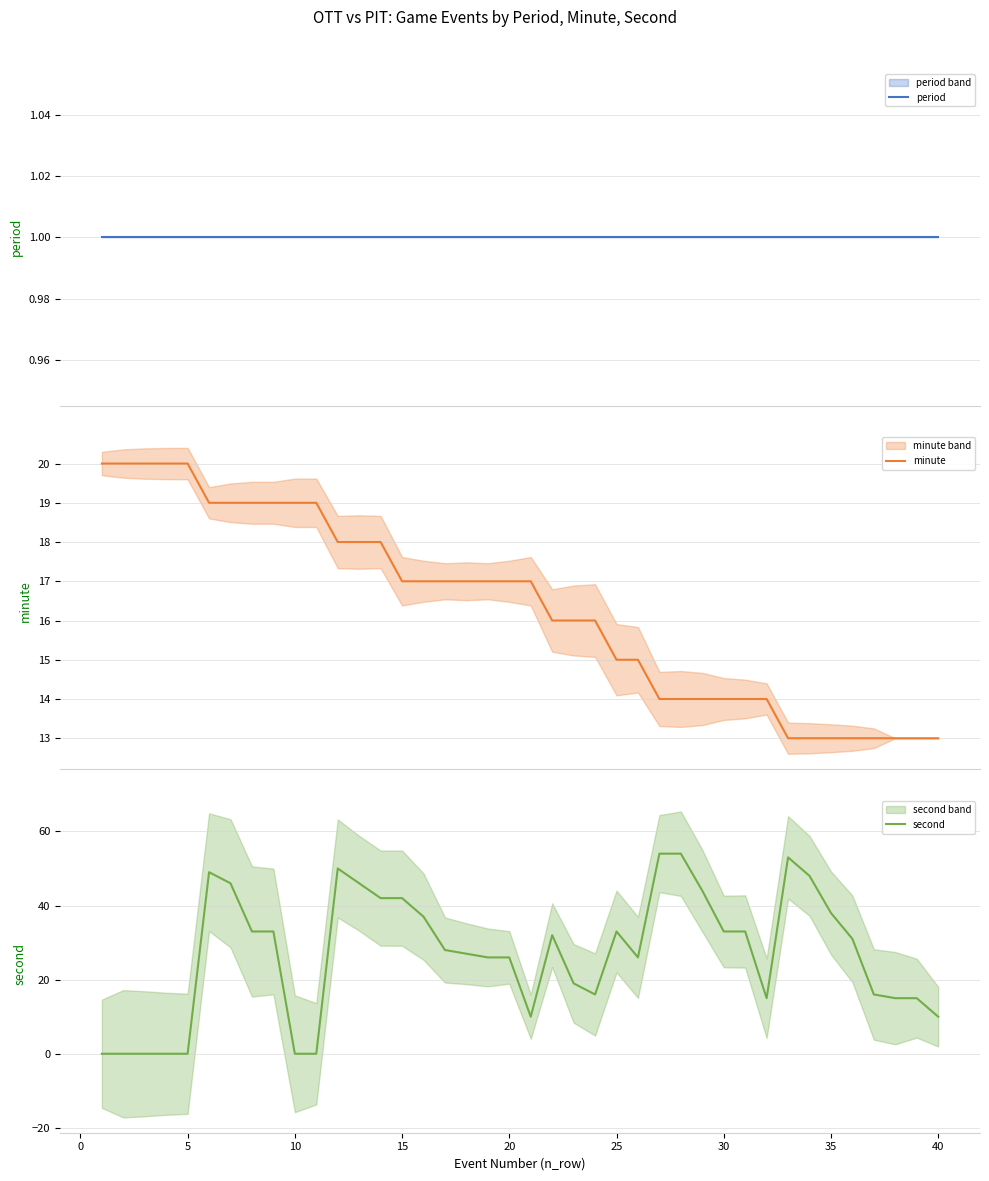

Does the chart display data point markers on the line(s)?

No